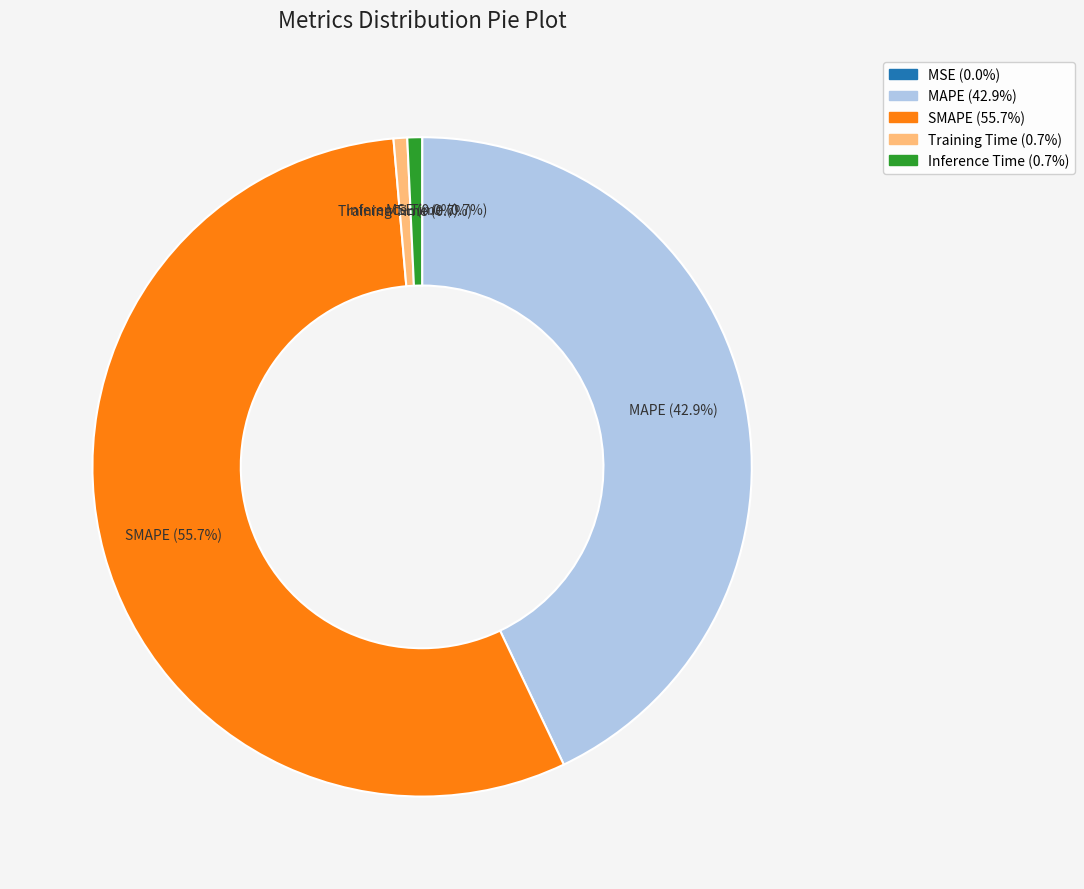

Does SMAPE account for over 50% of the chart?

Yes